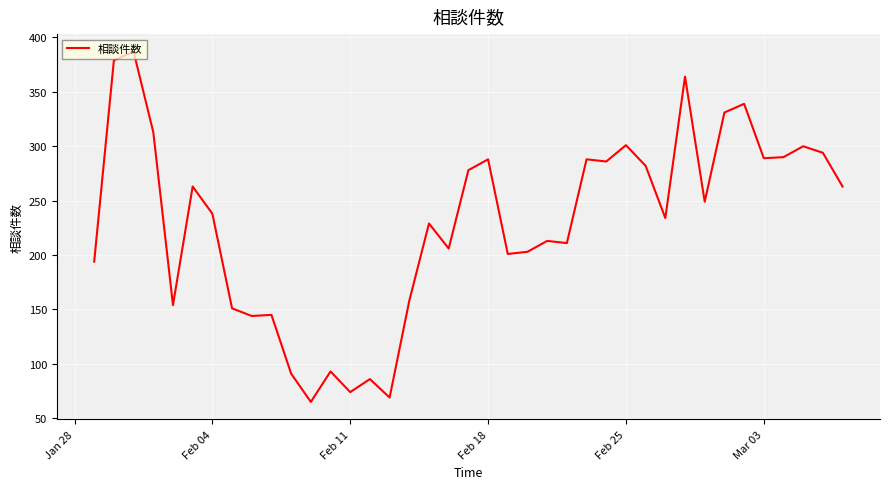

What is the difference between the maximum and minimum values?

322